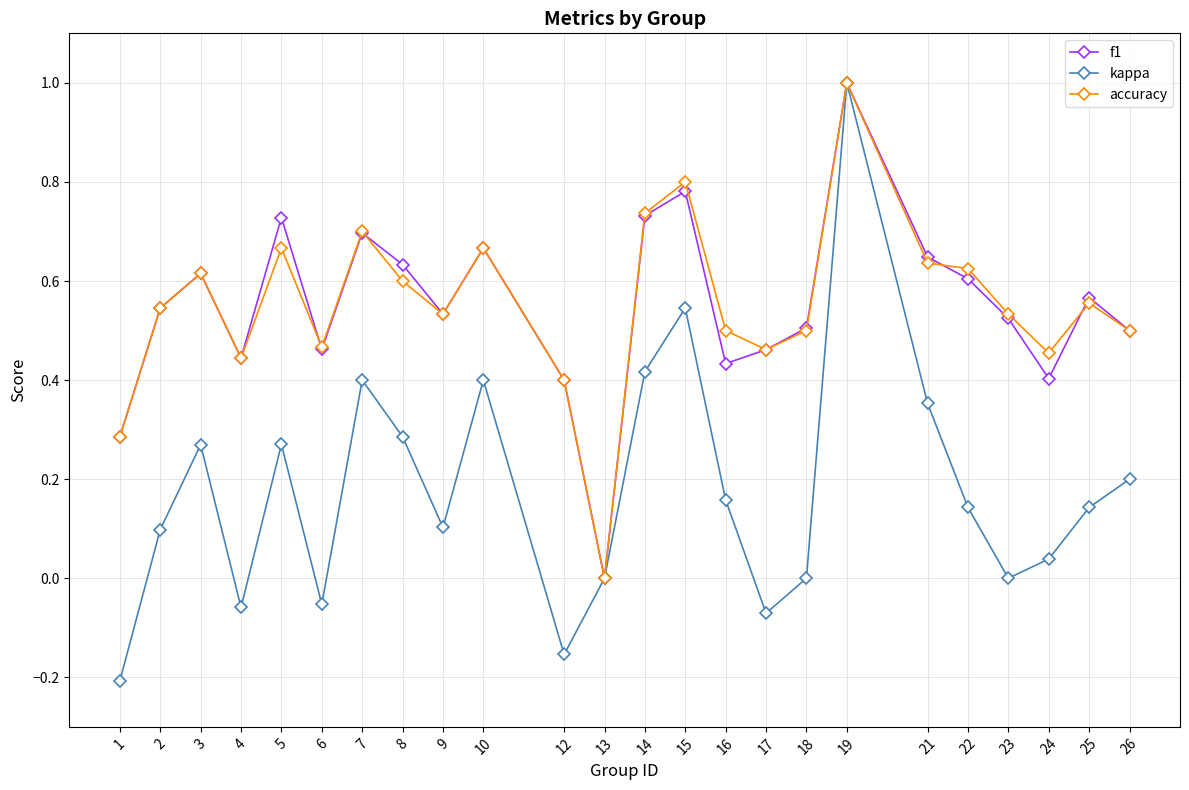

The f1 series shows 0.3 at 9. True or false?

False